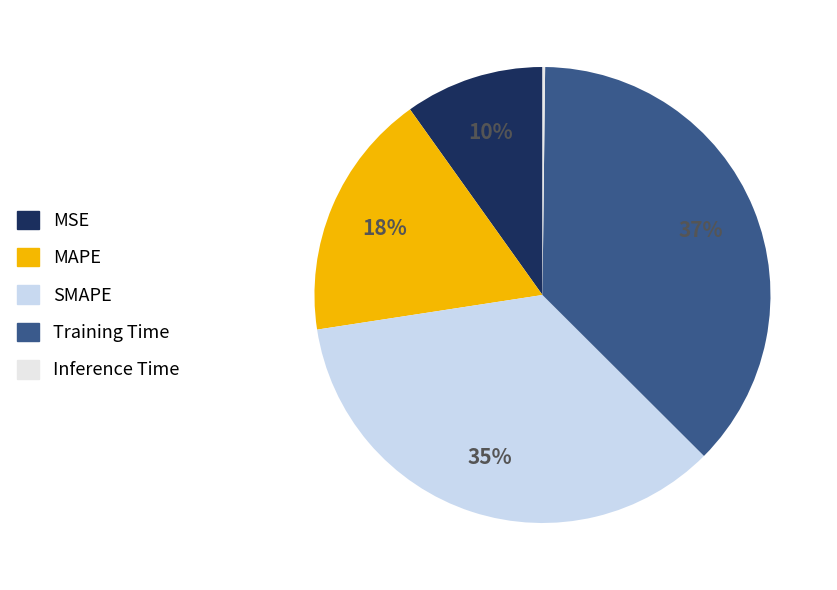

Which has a higher value, SMAPE or Training Time?

Training Time